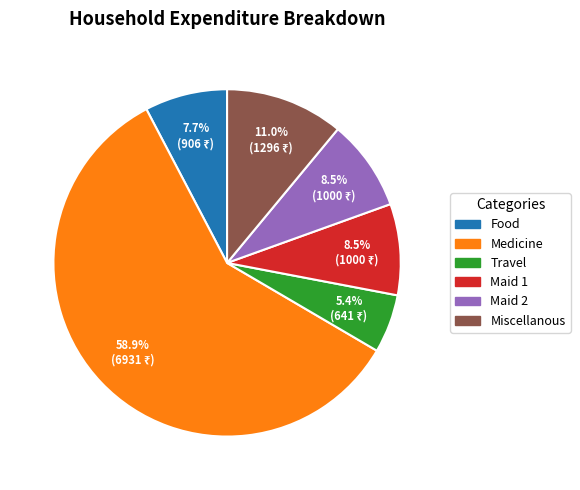

Does any single category account for the majority?

Yes